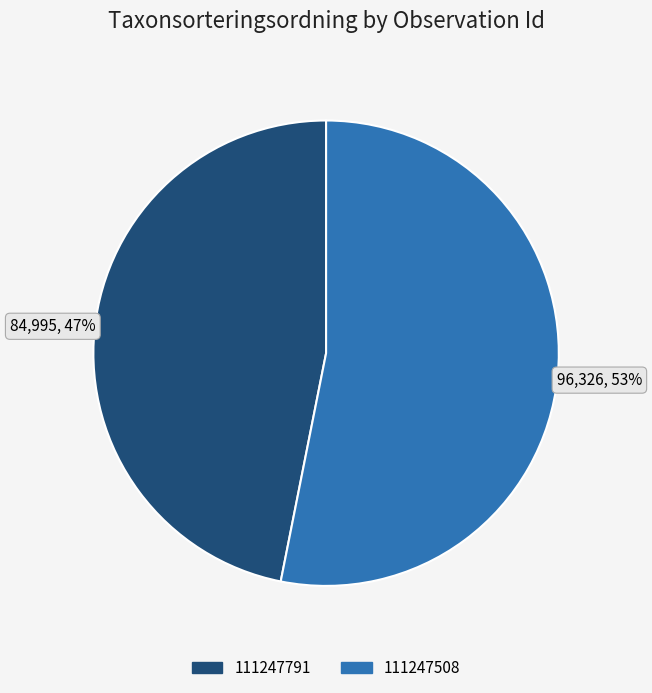

Combined, do 111247791 and 111247508 account for over 50%?

Yes